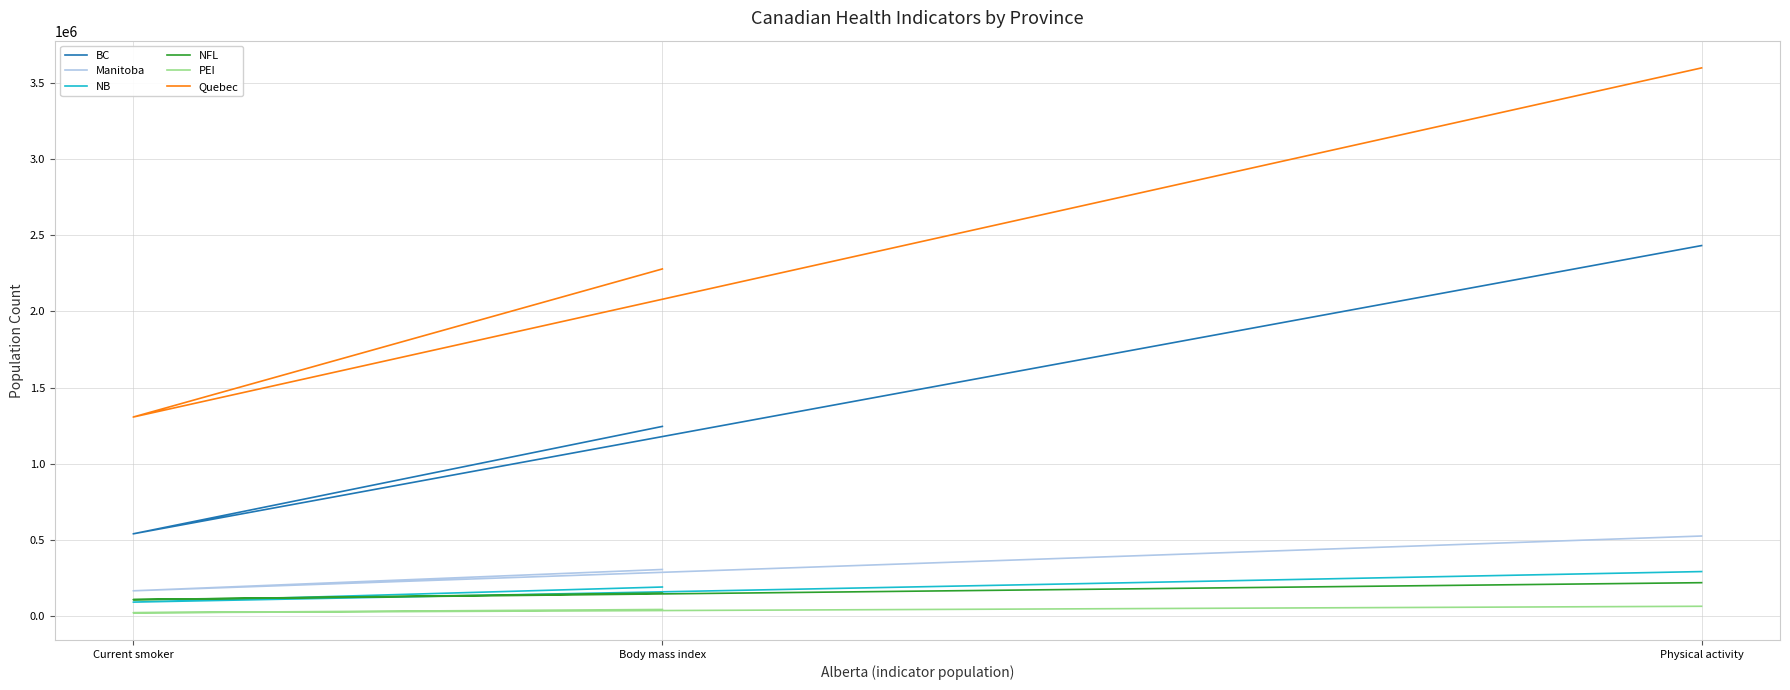

At which category is the sum across all series the highest?

Physical activity